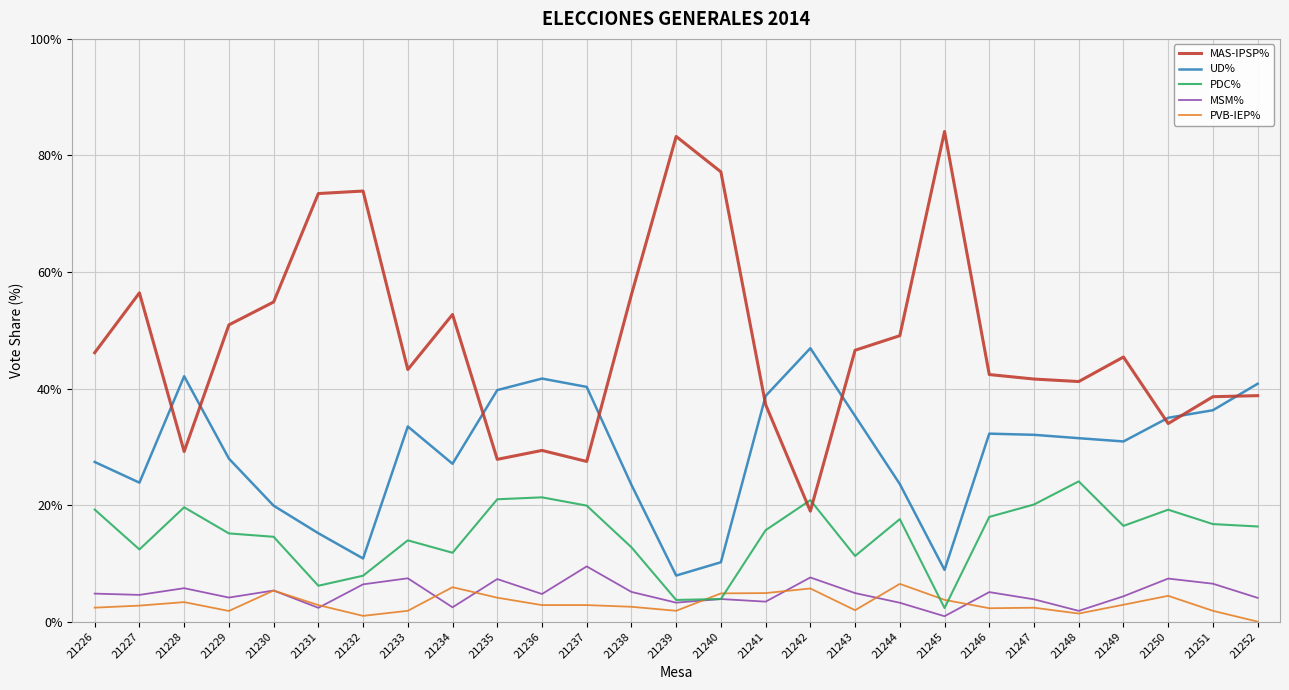

What is the difference between the highest and lowest values at 21251?

36.7